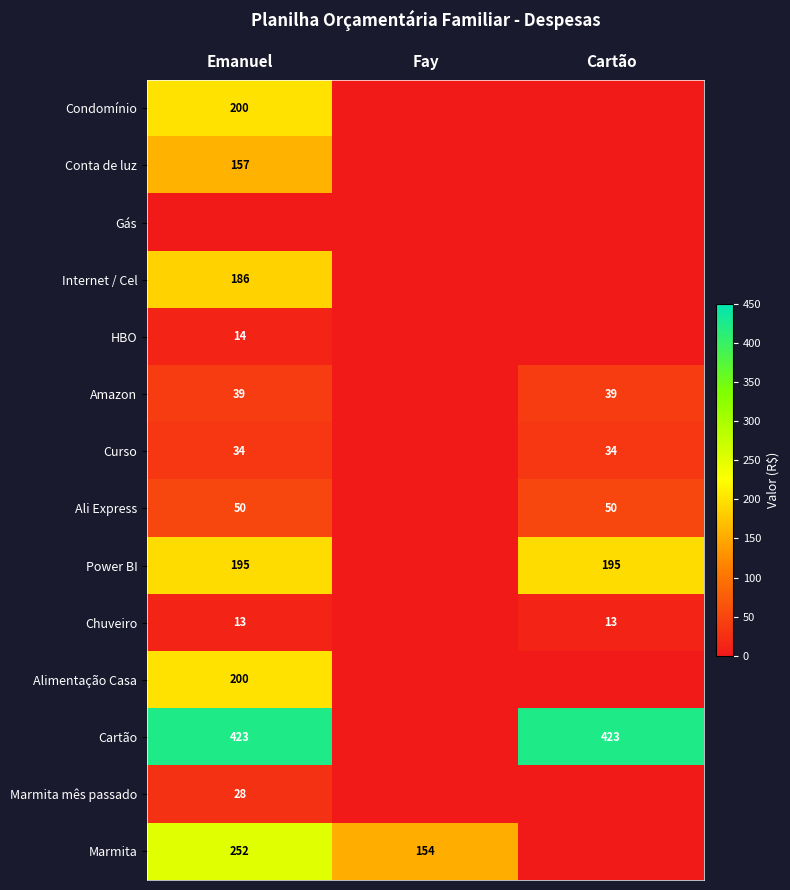

The value of Ali Express at Cartão is 73. True or false?

False